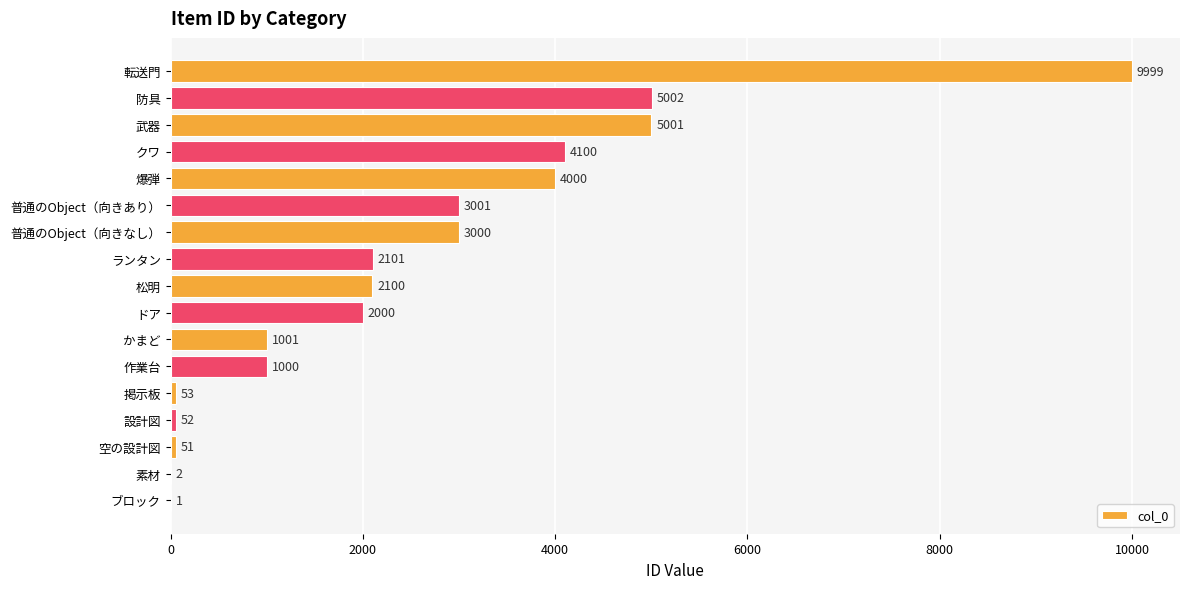

Reading bottom to top, list all the values displayed in this chart.

ブロック=1	素材=2	空の設計図=51	設計図=52	掲示板=53	作業台=1000	かまど=1001	ドア=2000	松明=2100	ランタン=2101	普通のObject（向きなし）=3000	普通のObject（向きあり）=3001	爆弾=4000	クワ=4100	武器=5001	防具=5002	転送門=9999